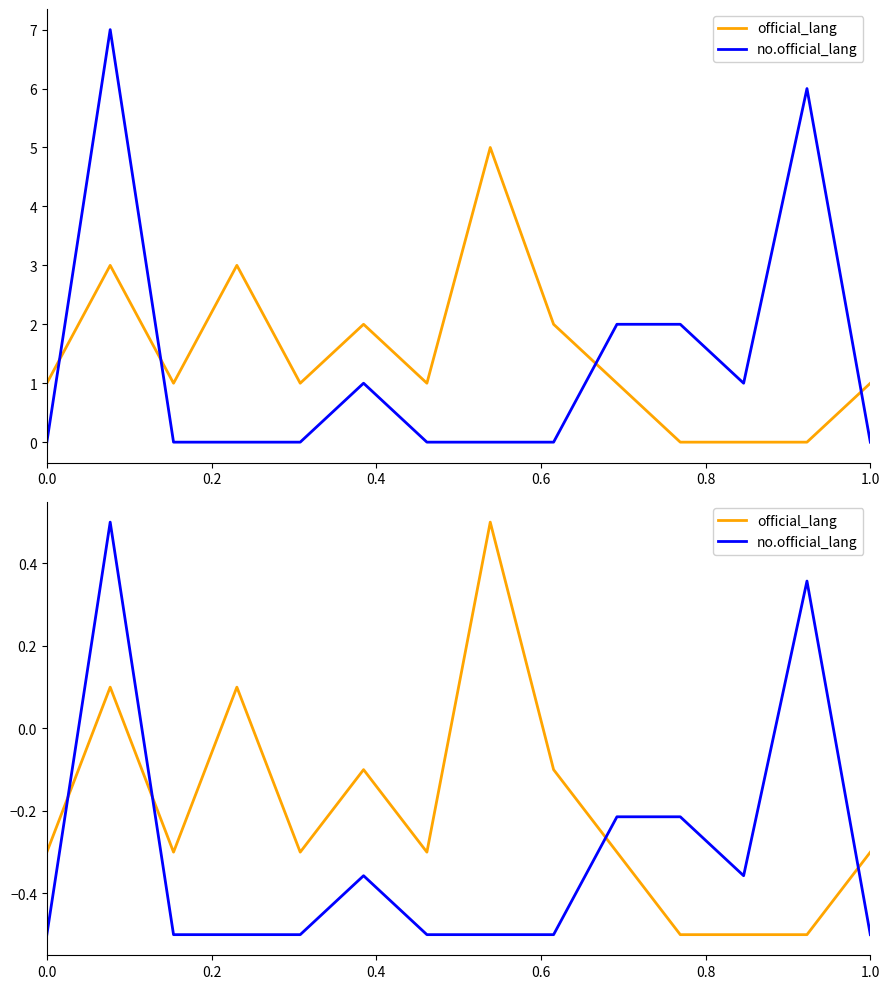

Which series ends up on top after the final intersection of no.official_lang and official_lang?

official_lang